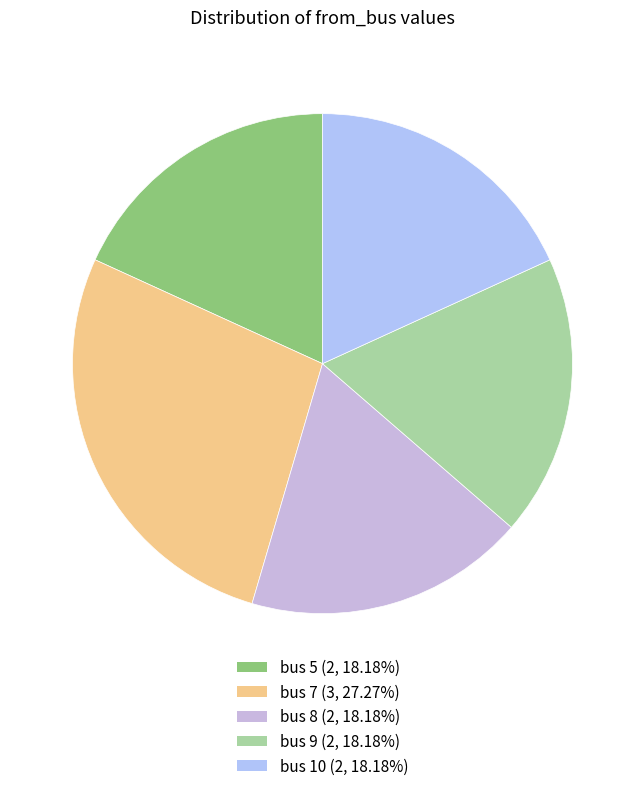

Which category has the biggest portion of the pie?

bus 7